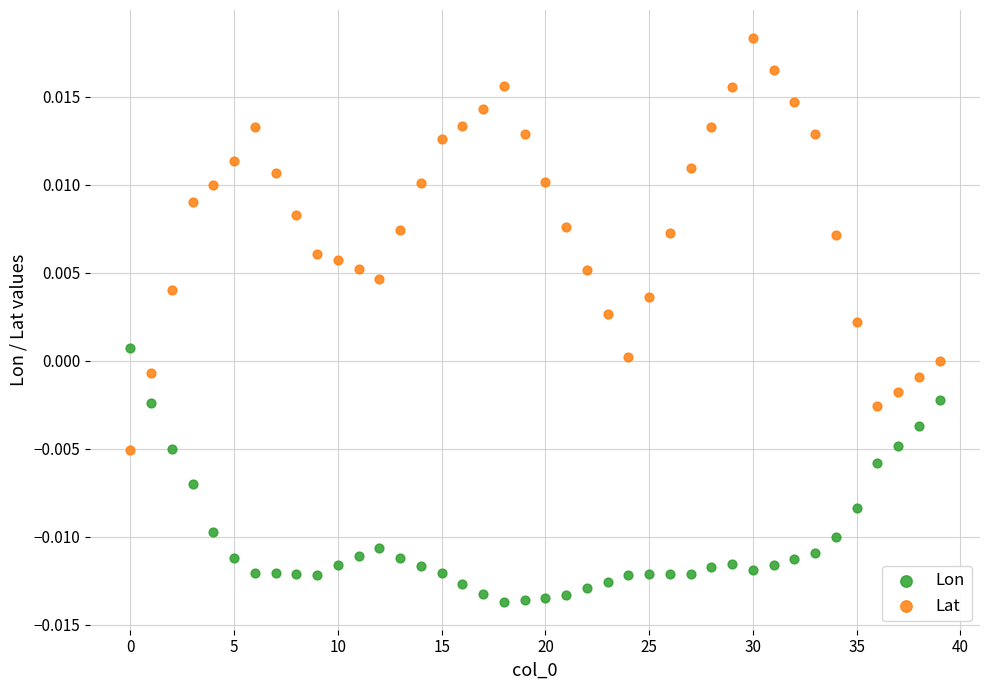

Which series reaches the maximum Y coordinate?

Lat